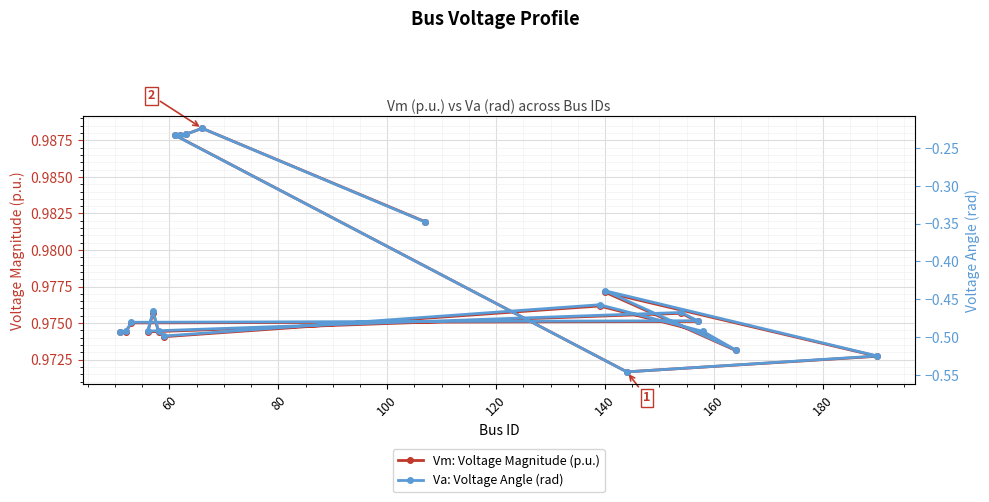

Rank the series by their average value, from lowest to highest.

Va: Voltage Angle (rad), Vm: Voltage Magnitude (p.u.)